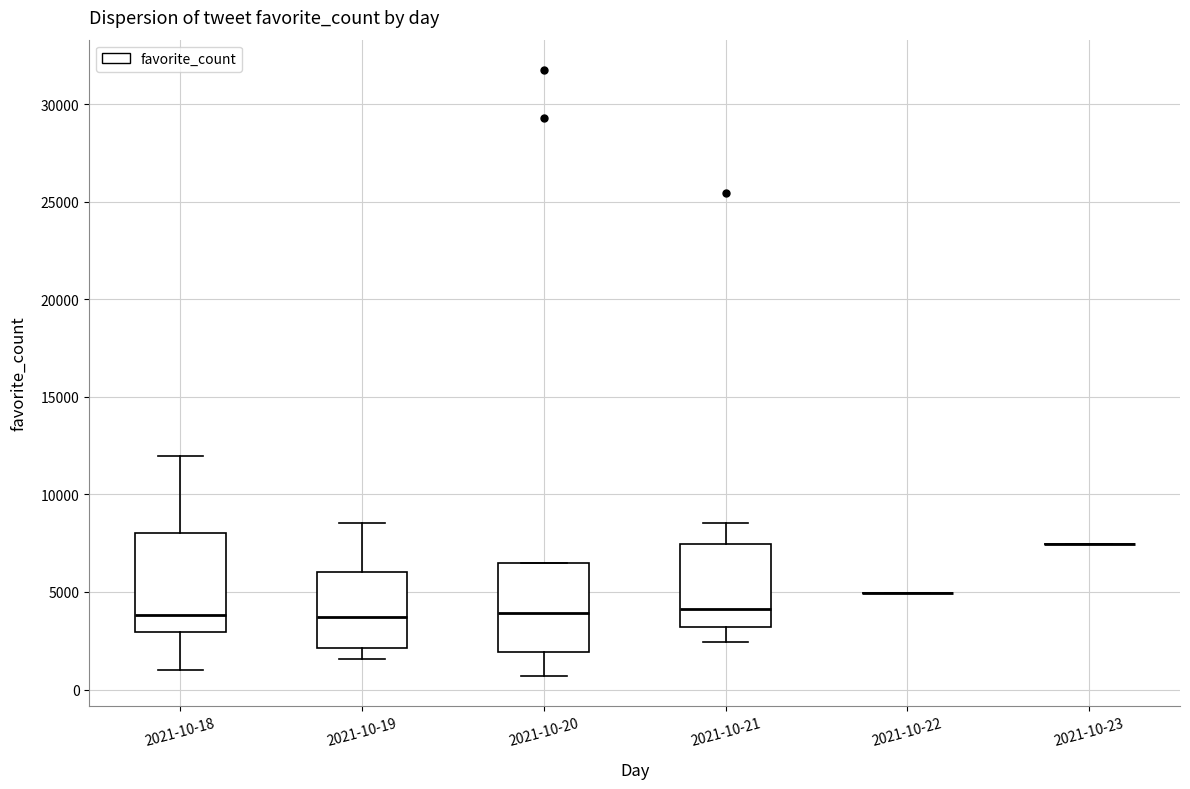

Comparing the boxes themselves (not the whiskers), which one is the tallest?

2021-10-18